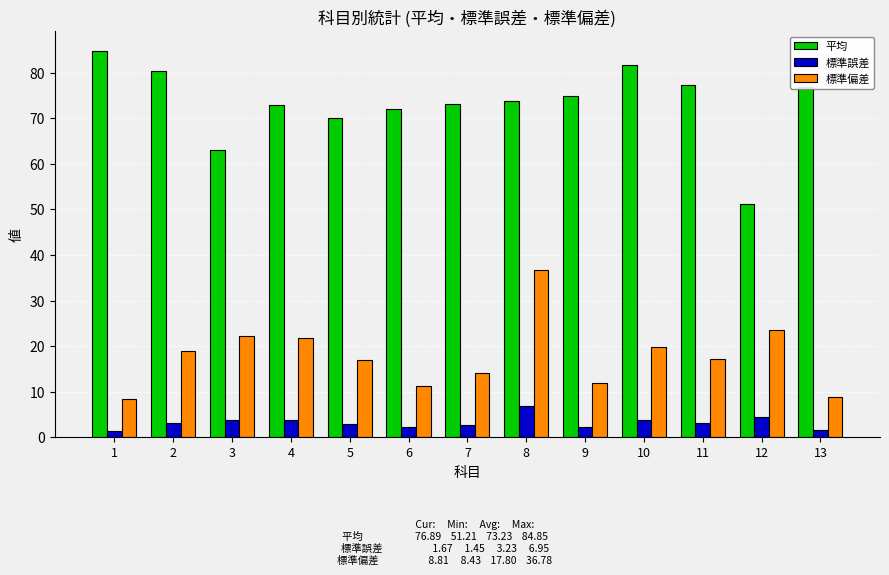

What is the sum of all 標準誤差 values?

42.0